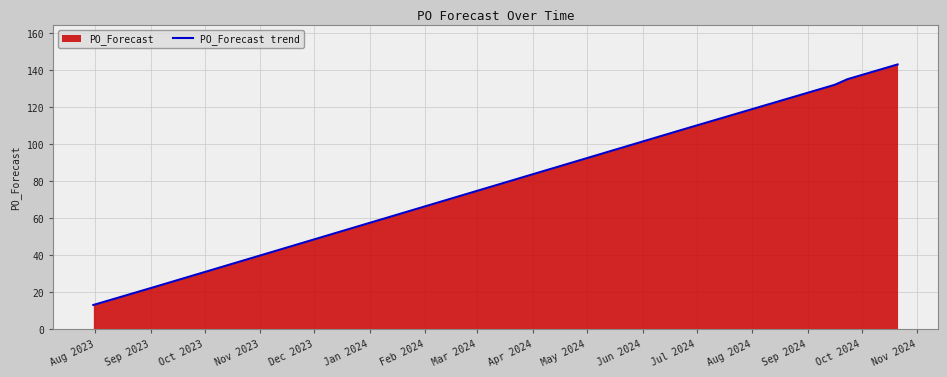

What is the difference between the second highest and second lowest values?

126